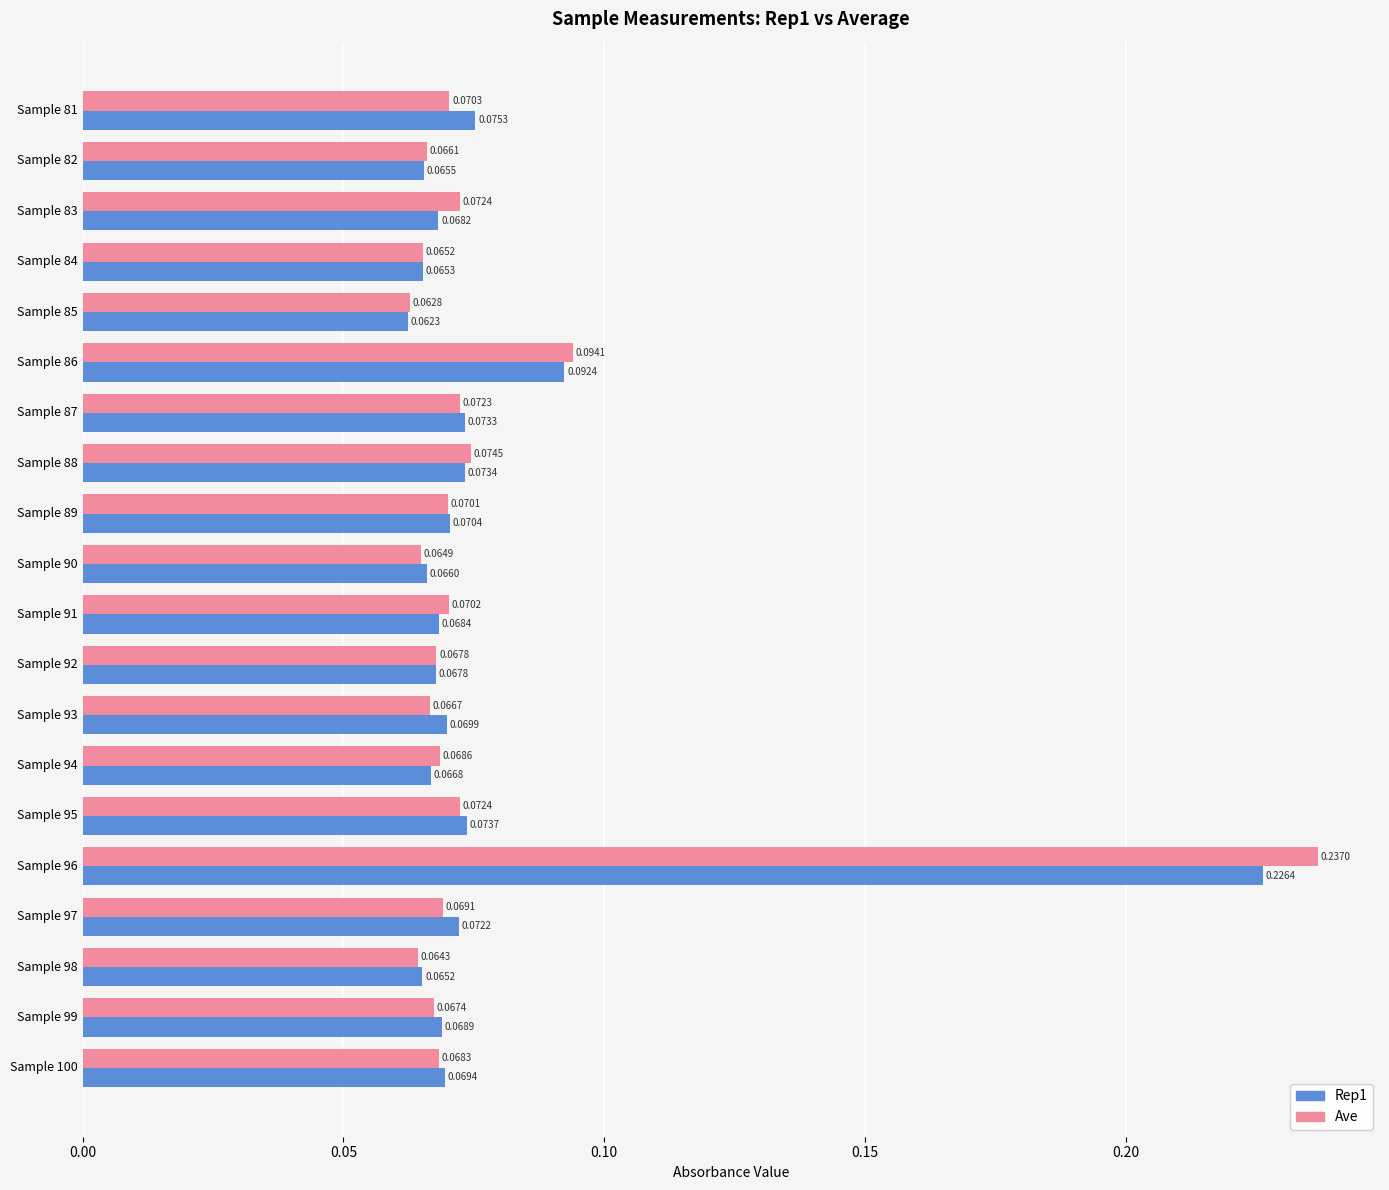

How many Rep1 values are between 0 and 1?

20